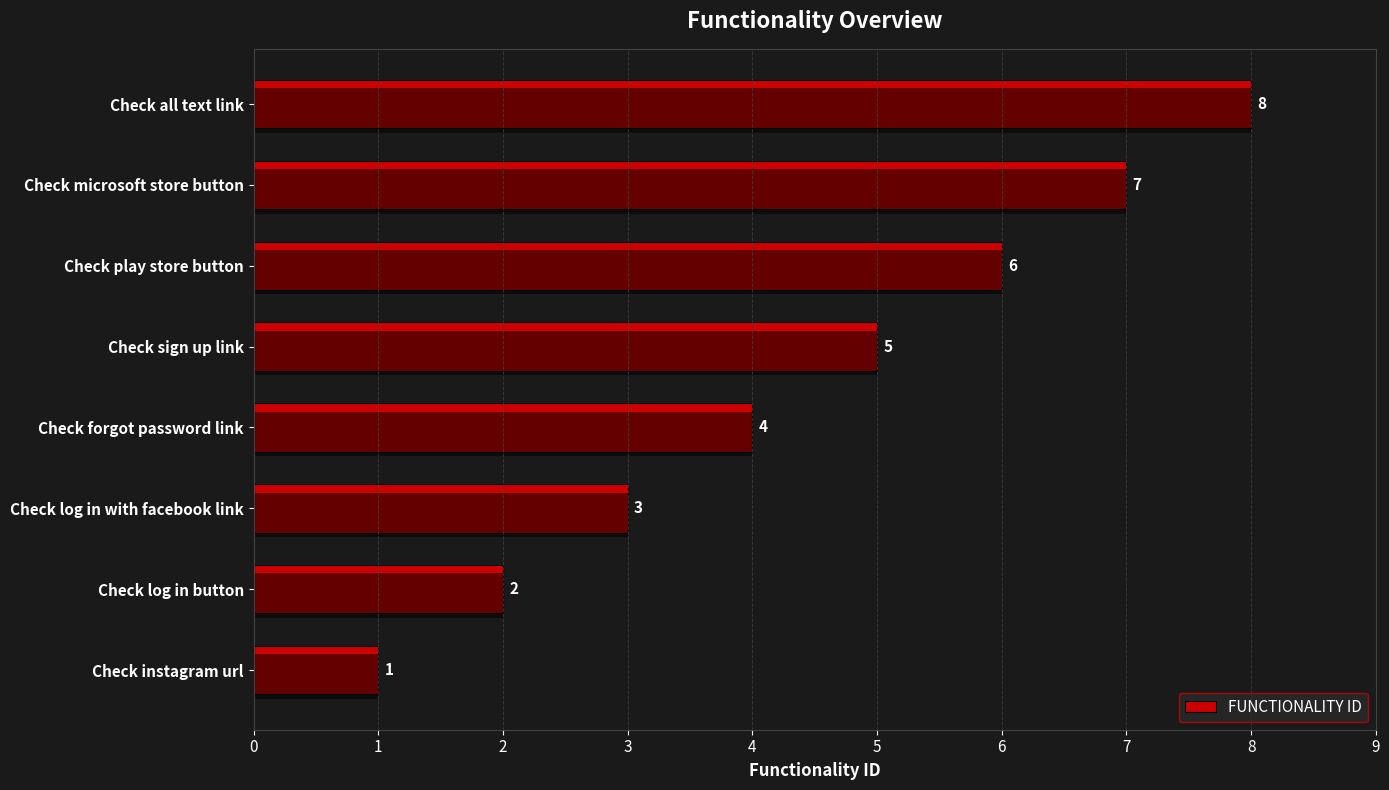

What is the value of the 7th bar from the left?

7